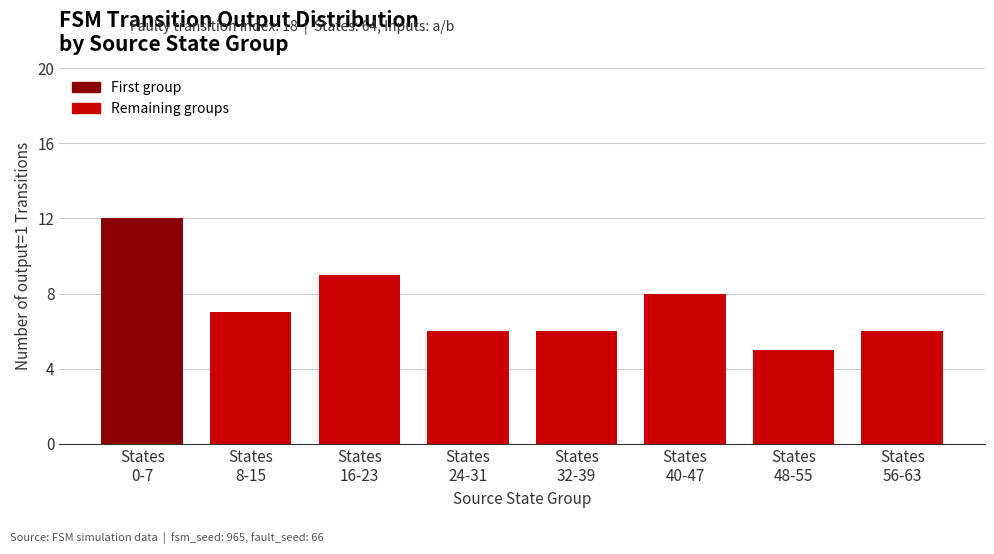

What is the greatest value displayed?

12